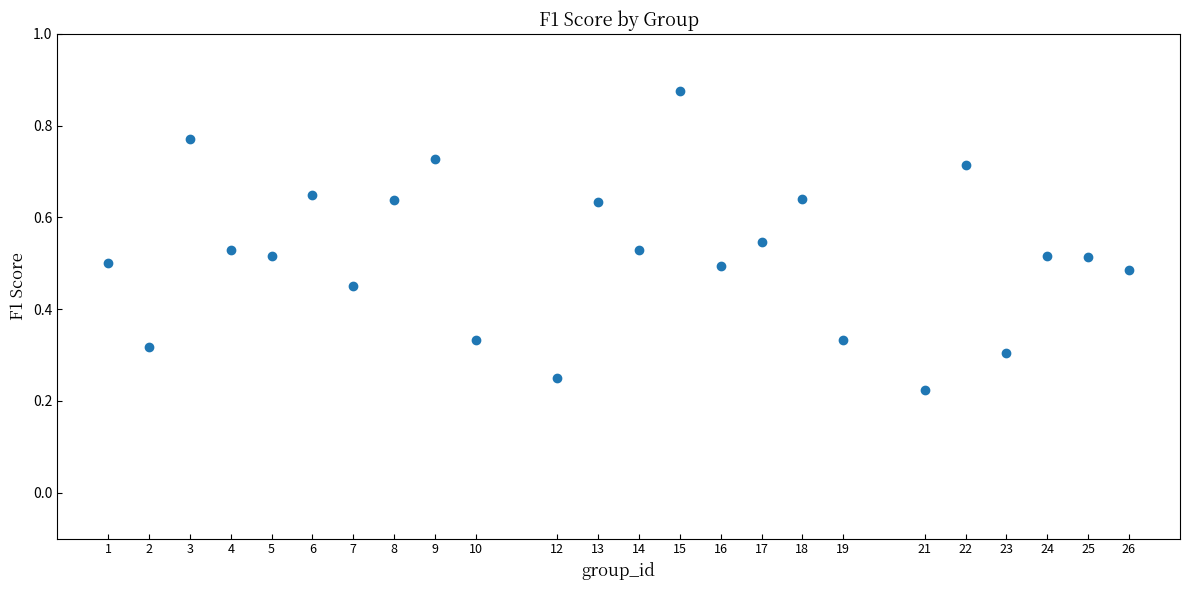

What is the range of X values (max minus min)?

25.0